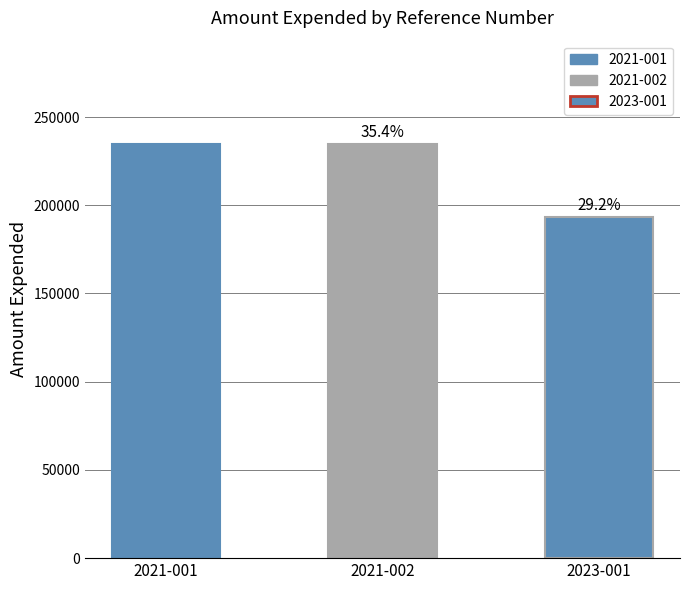

The value at 2023-001 is 108423. True or false?

False